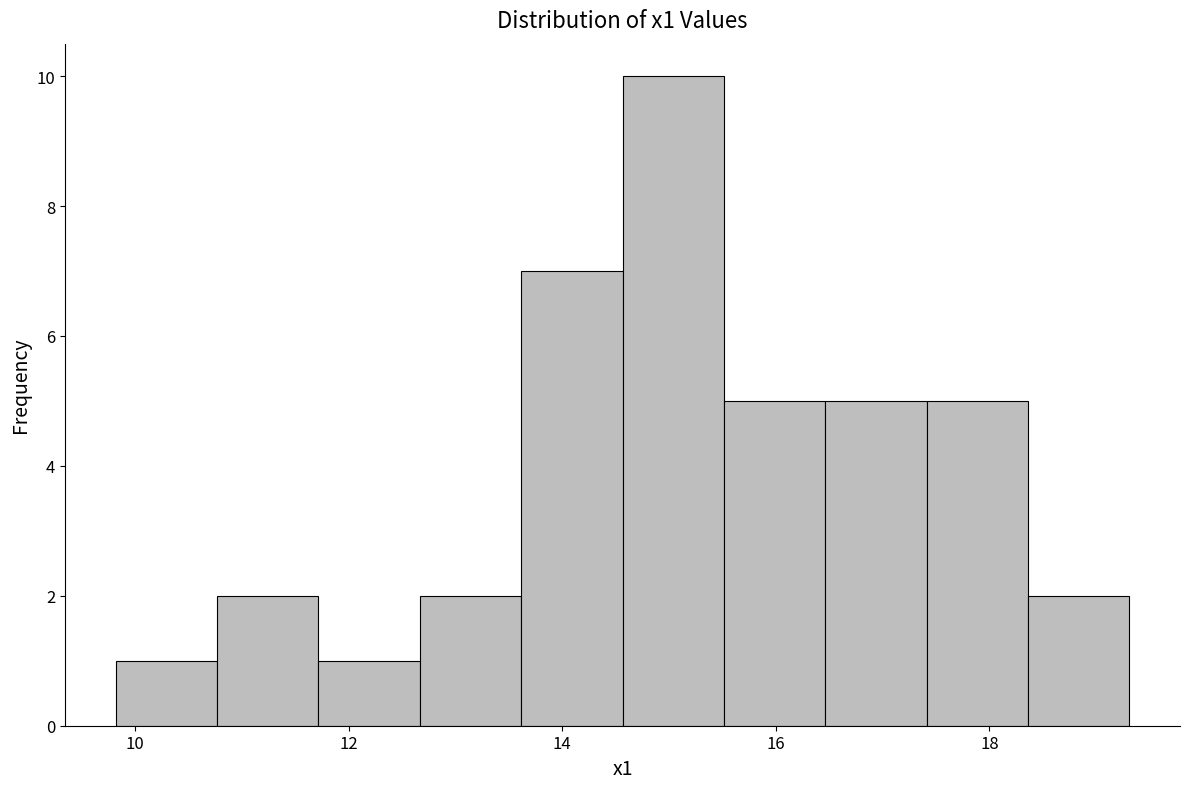

What is the height of the bar covering 15.6 to 16.4 on the x-axis? Neither the bar edges nor the heights are printed on the chart, so give them approximately, as read against the axes.

5